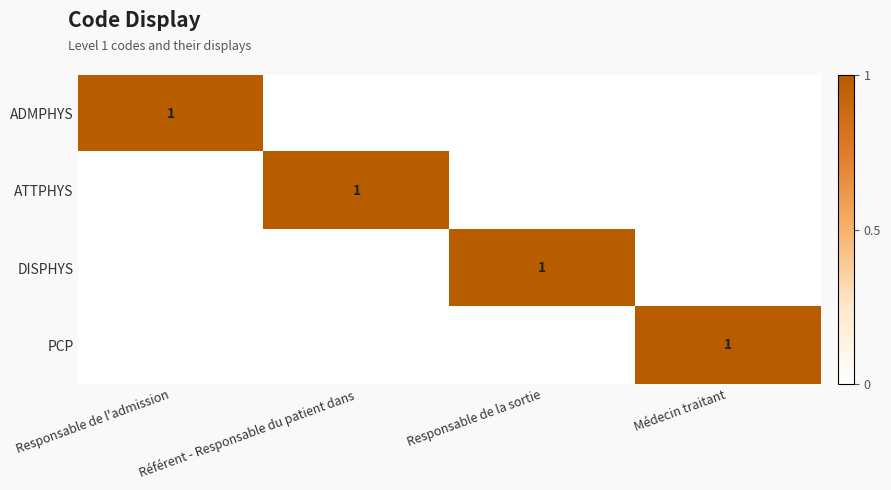

Which has a higher value, Responsable de la sortie or Responsable de l'admission?

Responsable de l'admission